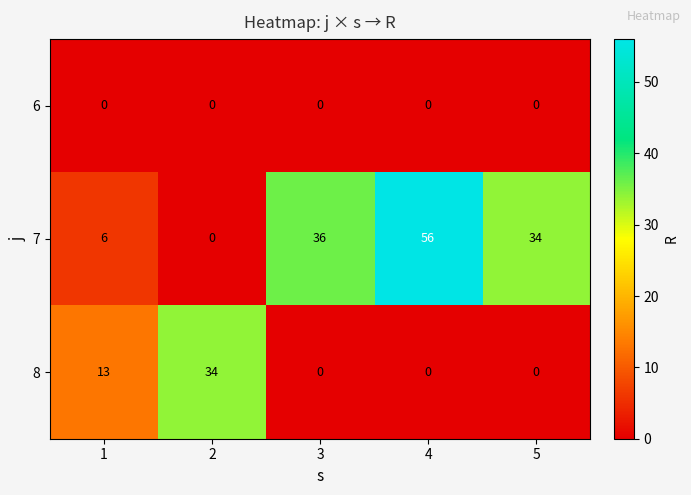

List the series in order of their overall mean, highest first.

7, 8, 6